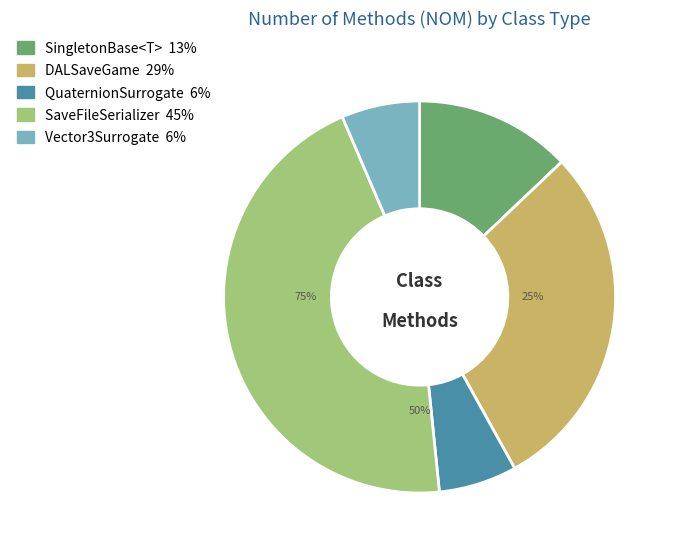

Does any single category account for the majority?

No